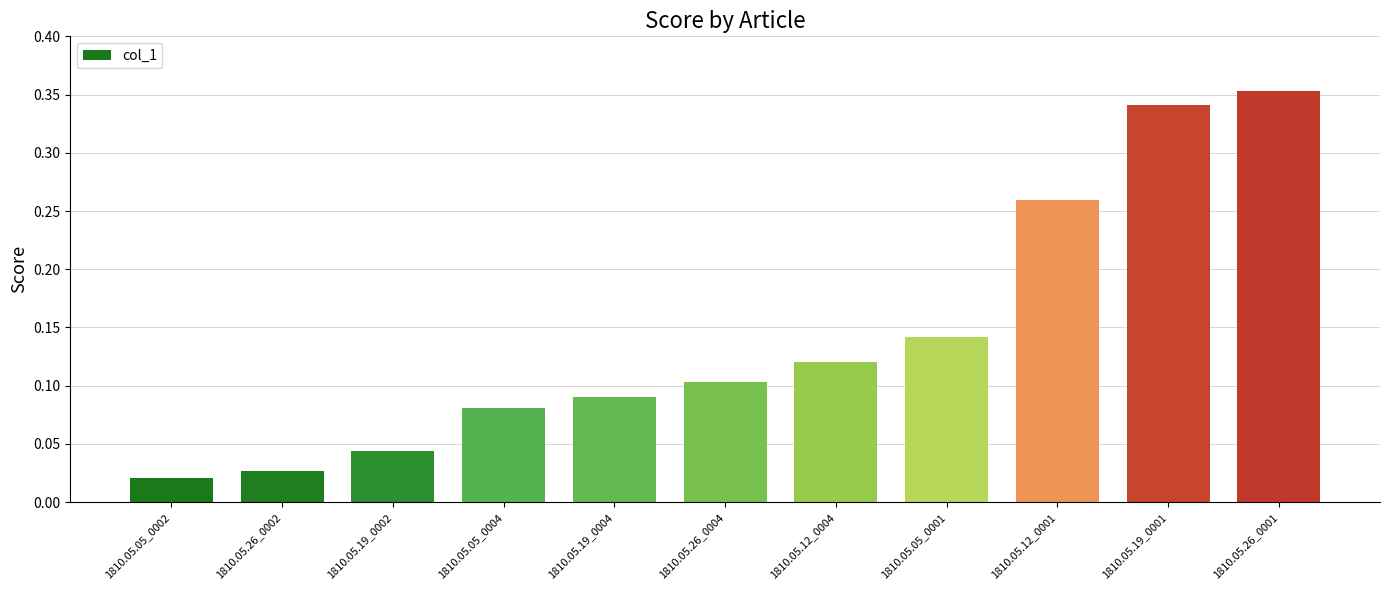

What is the sum of all values?

1.6